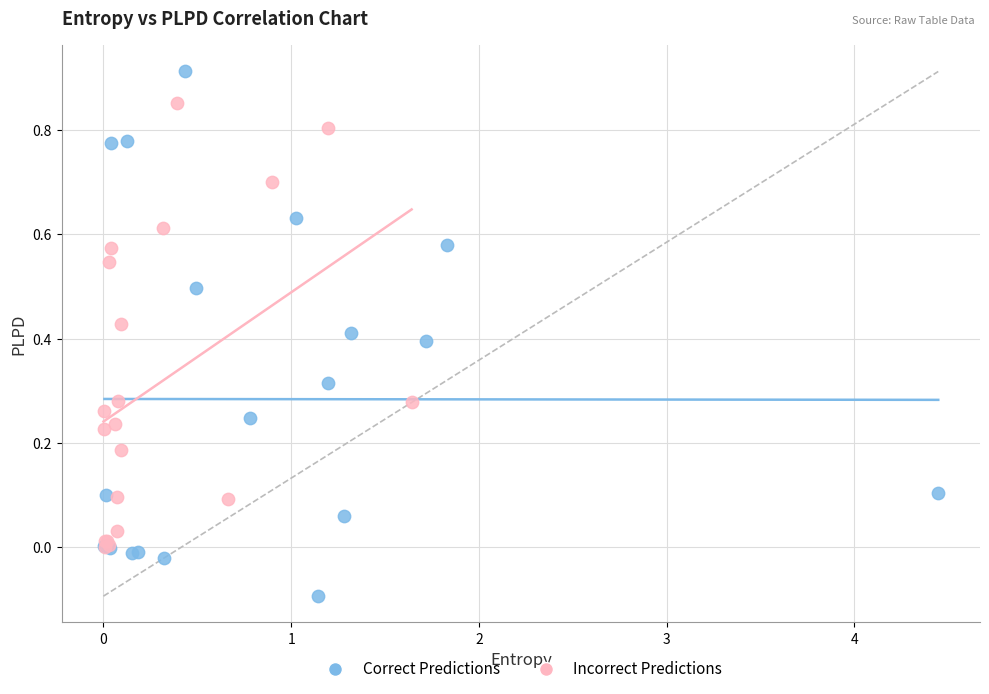

What are all the series names shown in the legend?

Correct Predictions, Incorrect Predictions